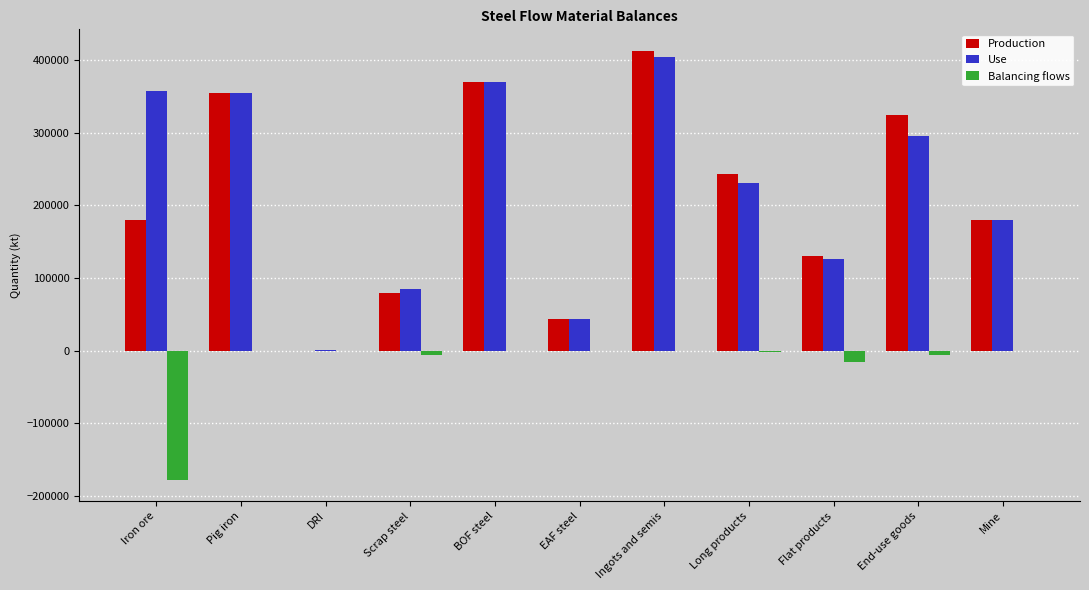

What value does the Balancing flows series have at Iron ore?

-177427.8